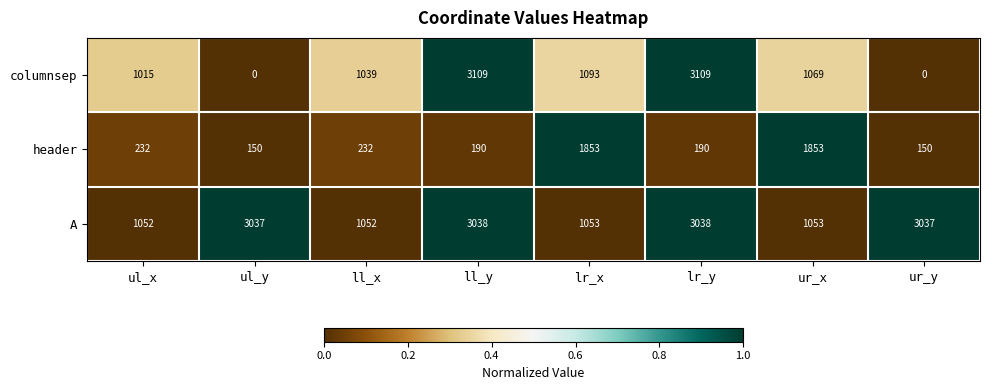

What is the difference between the highest and lowest values at ll_x?

820